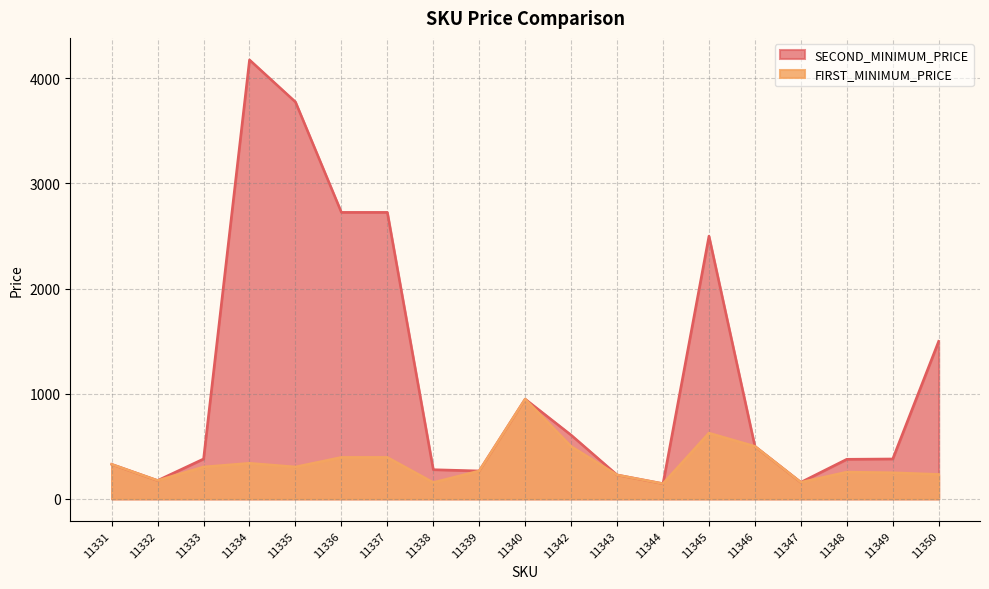

At how many categories does at least one series exceed 3713?

2